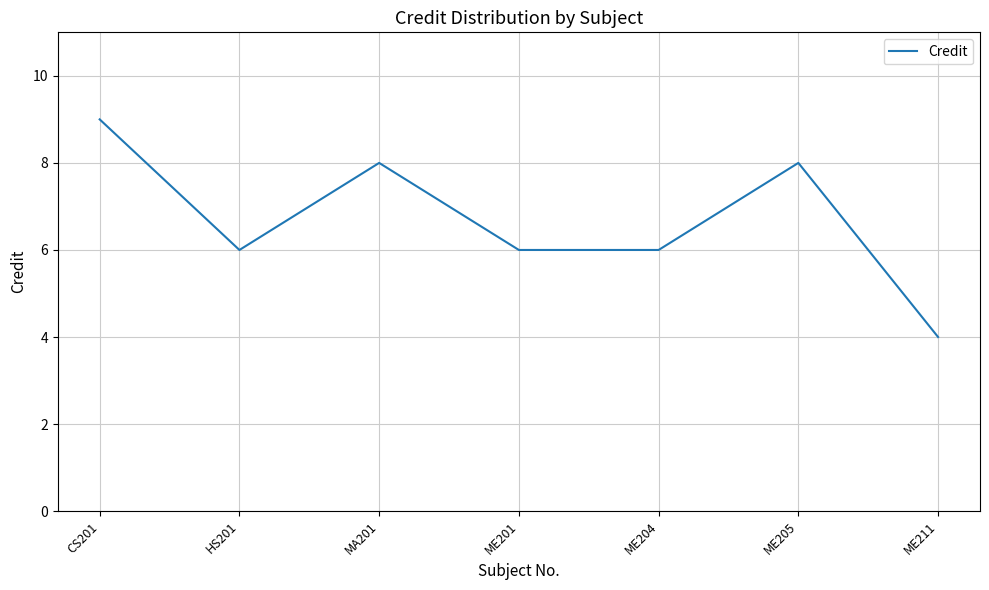

What position from the right is ME211?

1